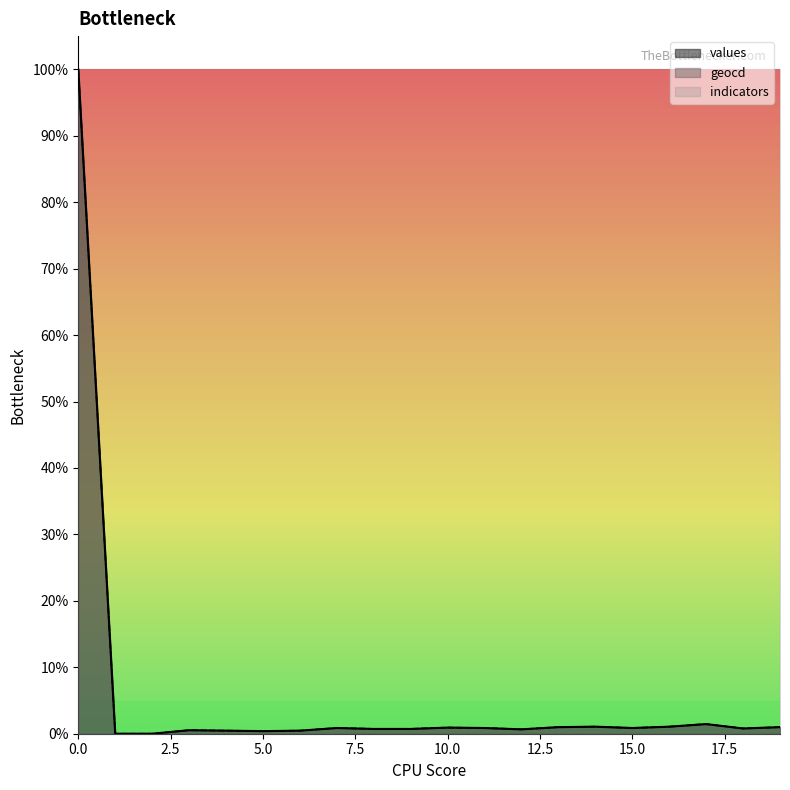

True or false: geocd and values cross at least once.

False